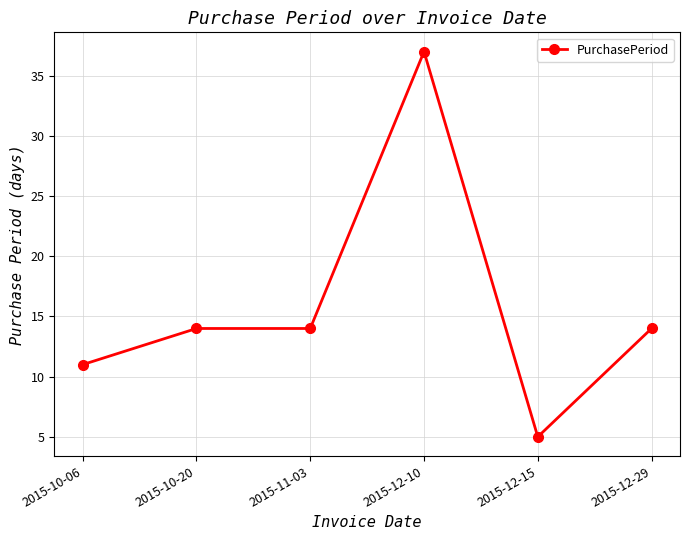

What position from the right is 2015-12-29?

1